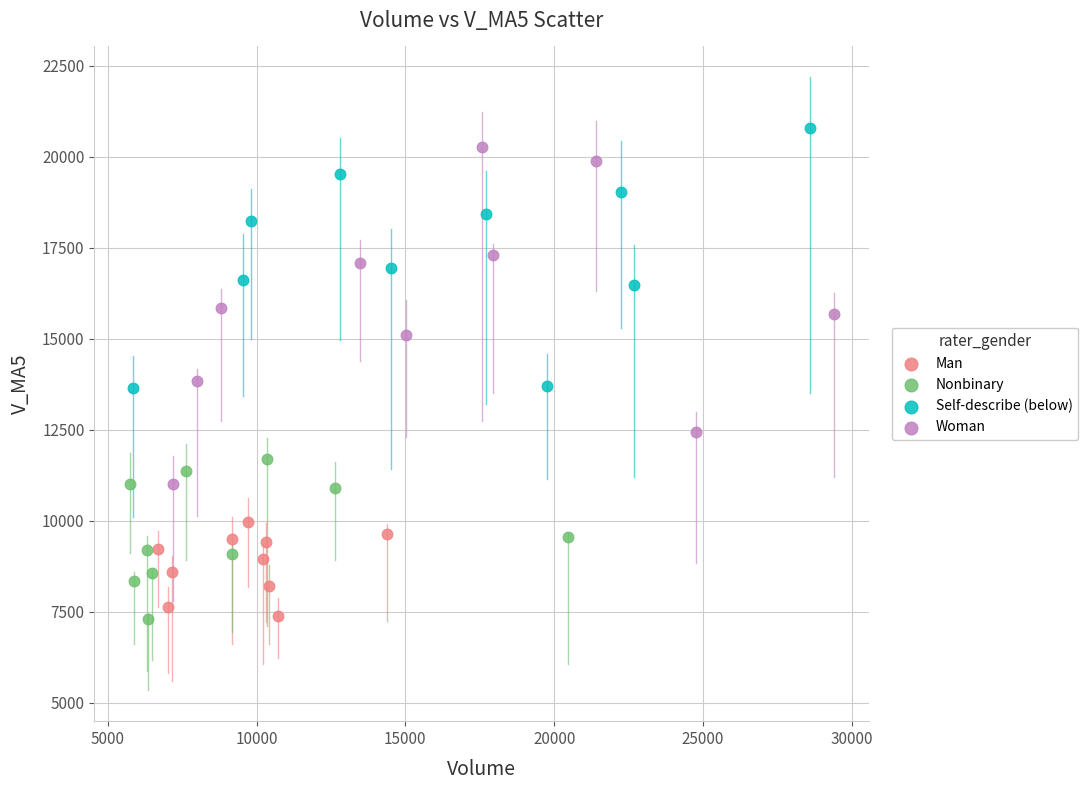

Which series has the widest spread of Y values?

Woman